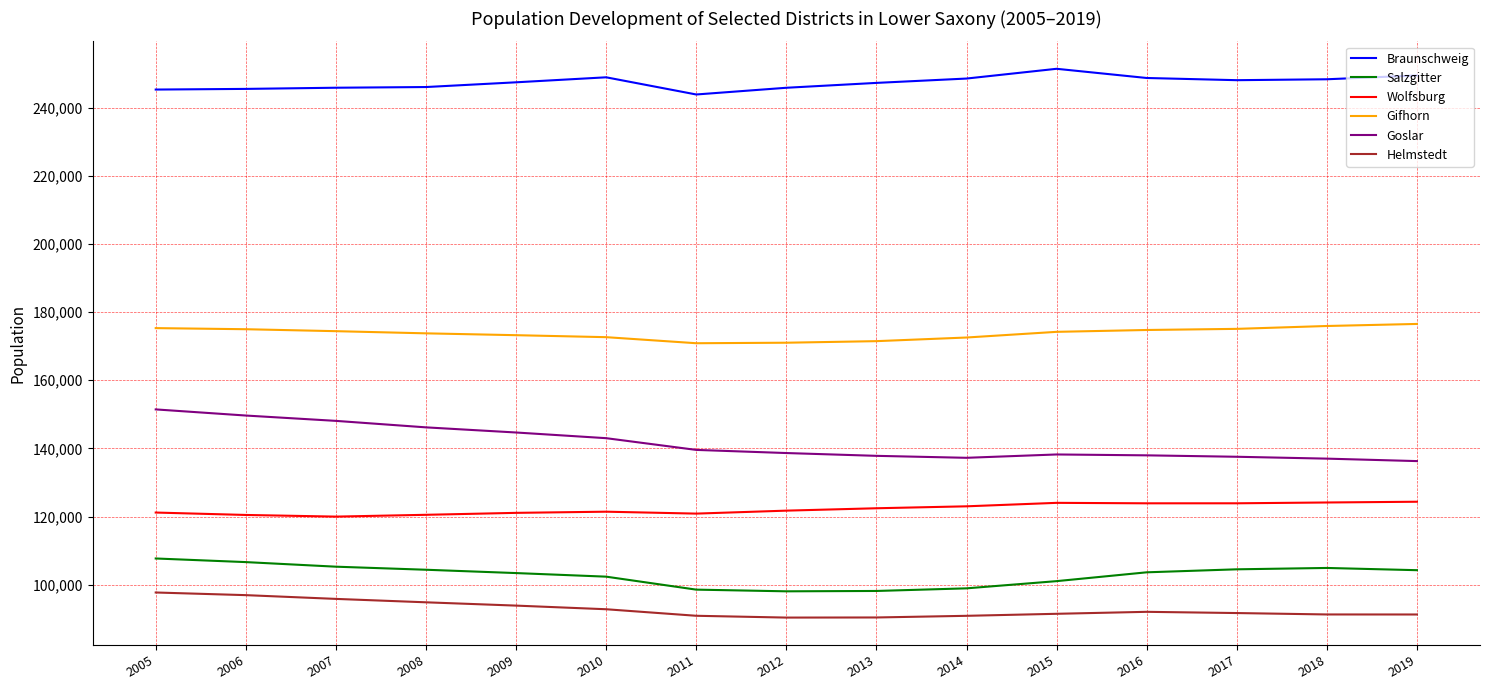

What is the lowest value of the Salzgitter series?

98095